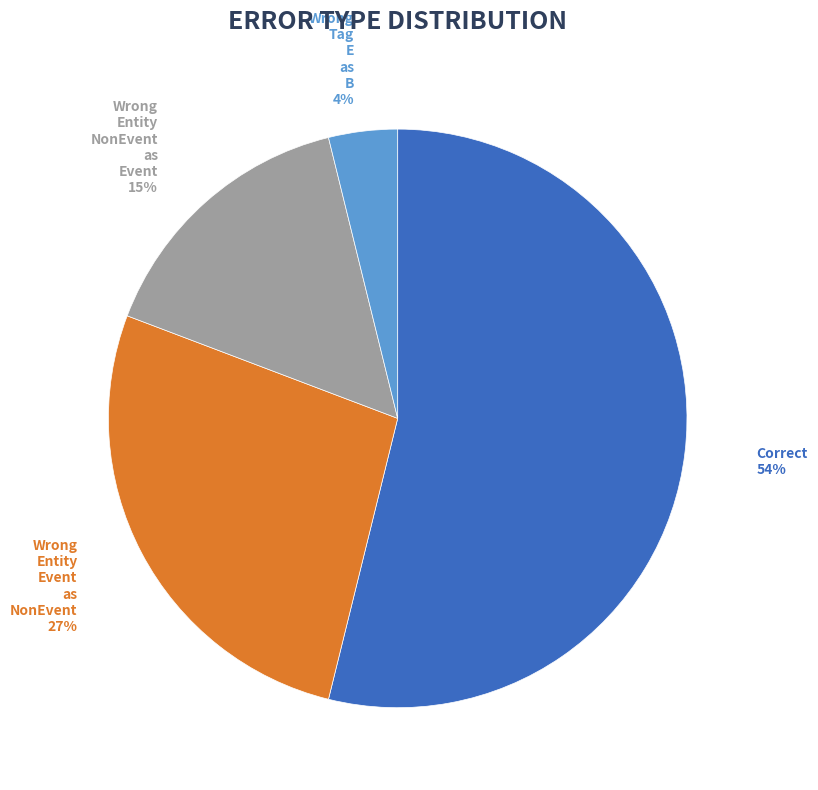

Is there any slice that represents more than half of the pie?

Yes